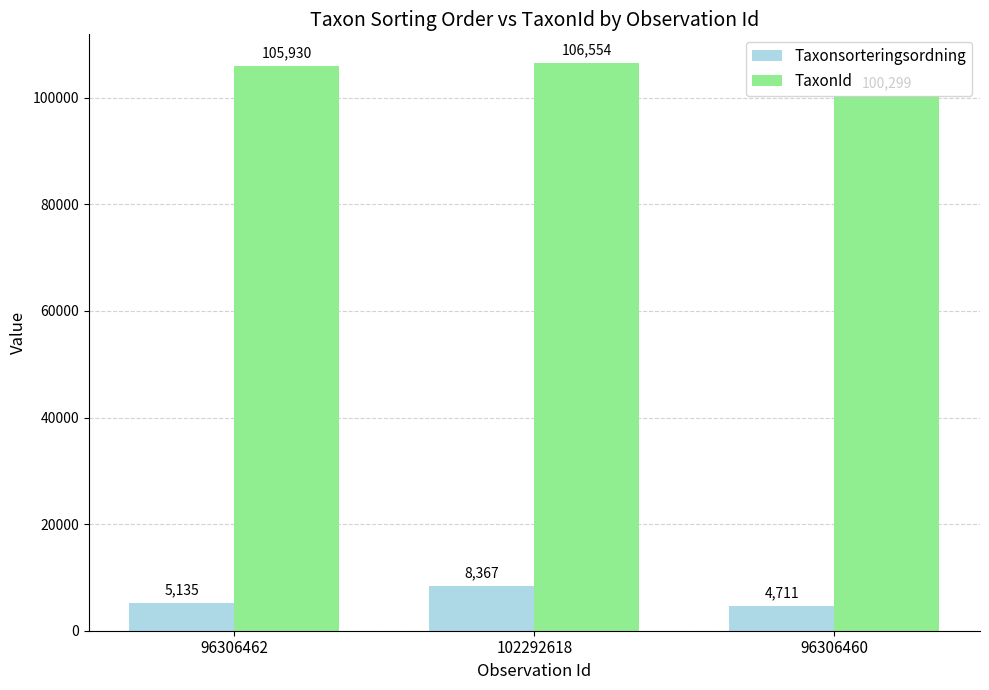

What is the average value of the Taxonsorteringsordning series?

6071